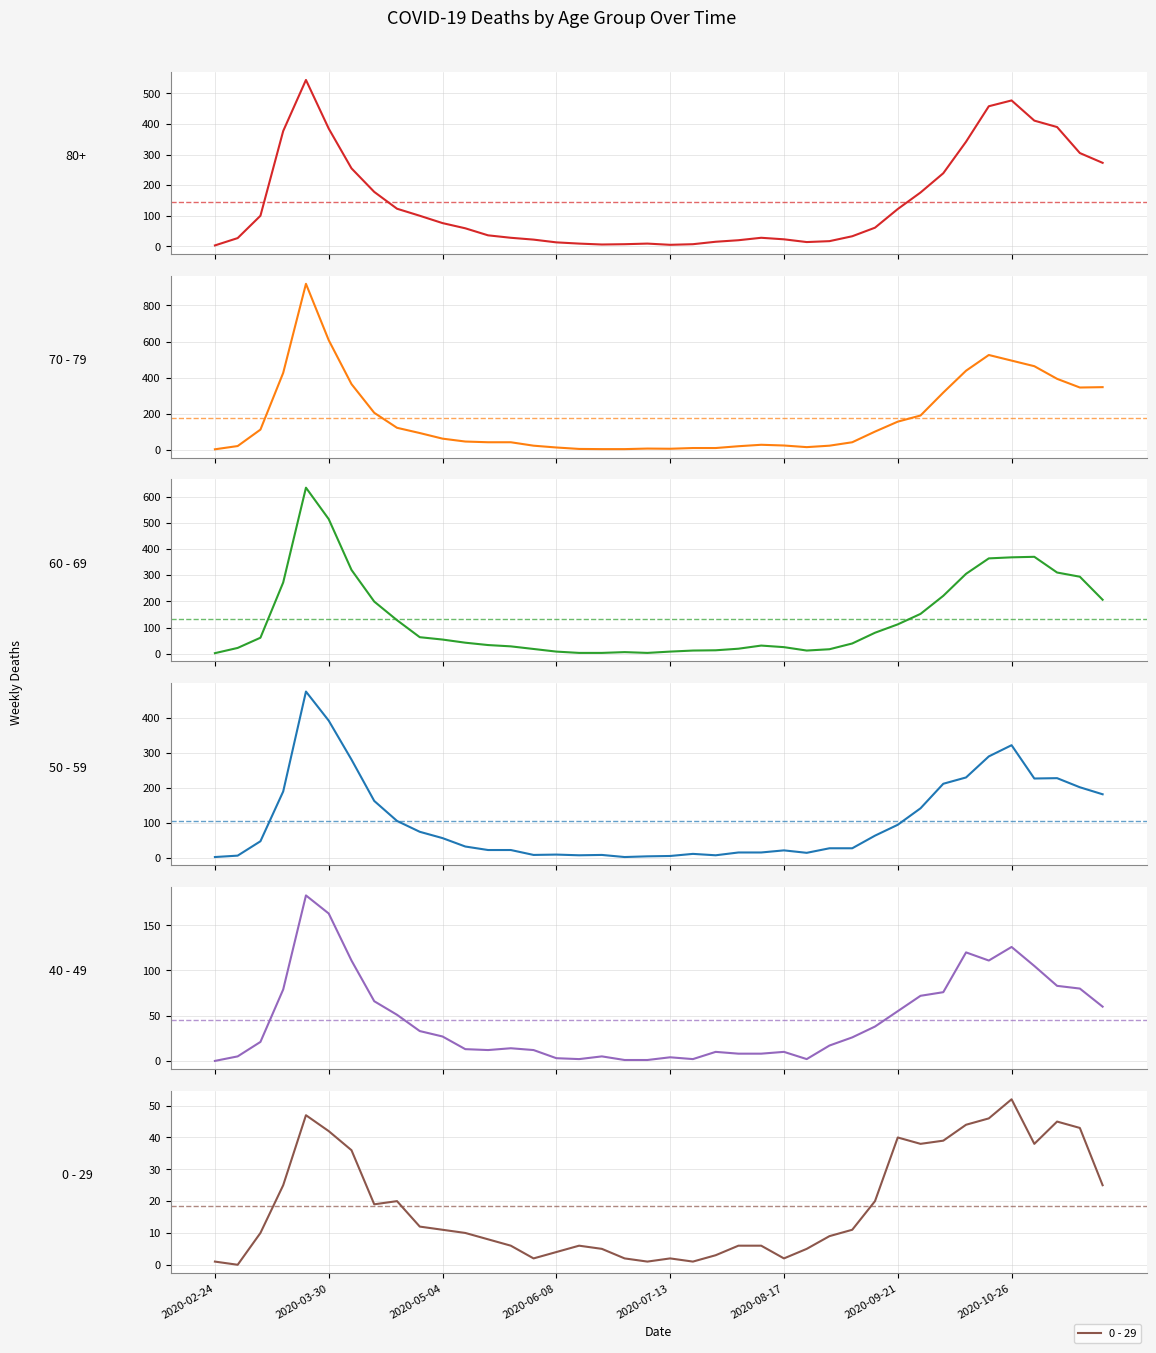

What is the spread (max minus min) of values at 39?

323